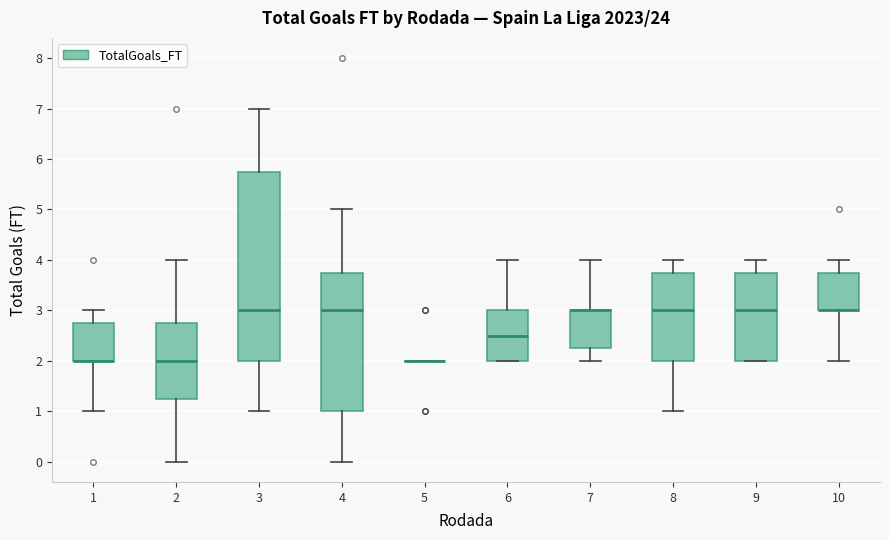

Which box is the tallest, from its lower edge to its upper edge?

3